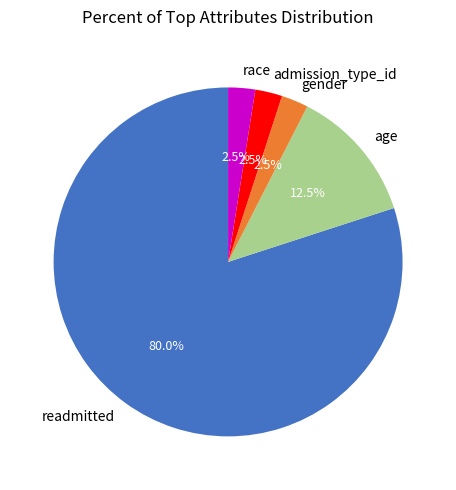

Which has a higher value, admission_type_id or age?

age